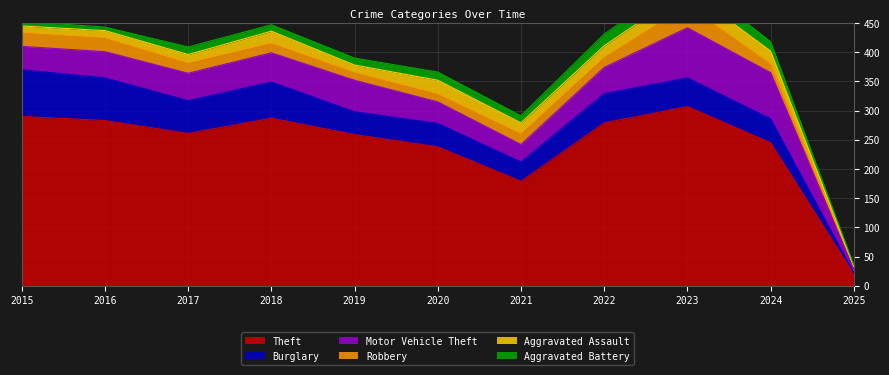

At 2018, list the series in order from smallest to largest.

Aggravated Battery, Robbery, Aggravated Assault, Motor Vehicle Theft, Burglary, Theft